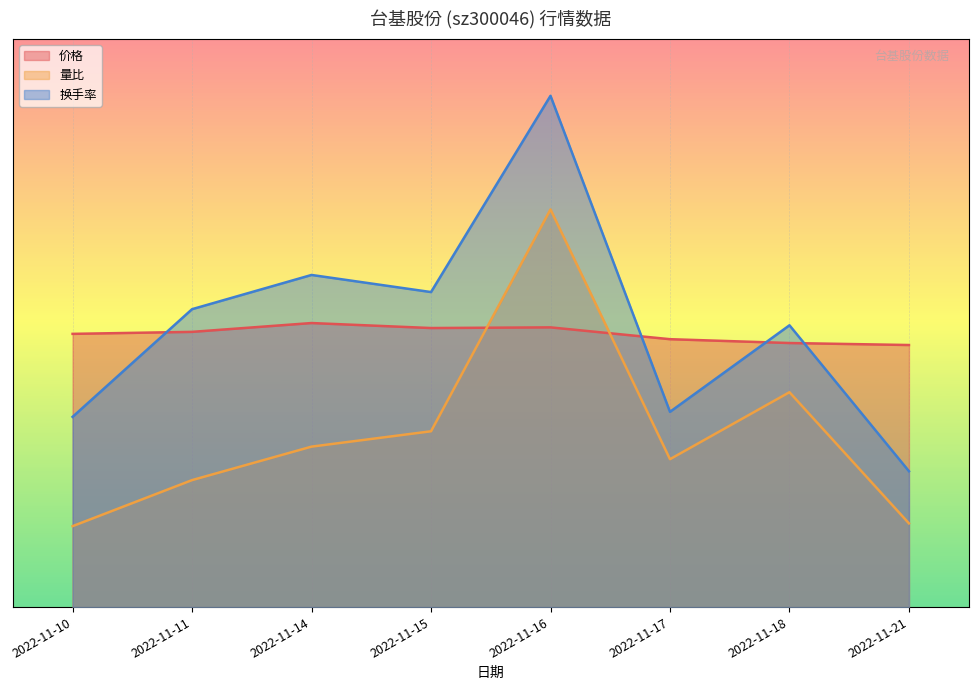

Is the value of 价格 at 2022-11-21 greater than the value of 量比 at 2022-11-11?

Yes